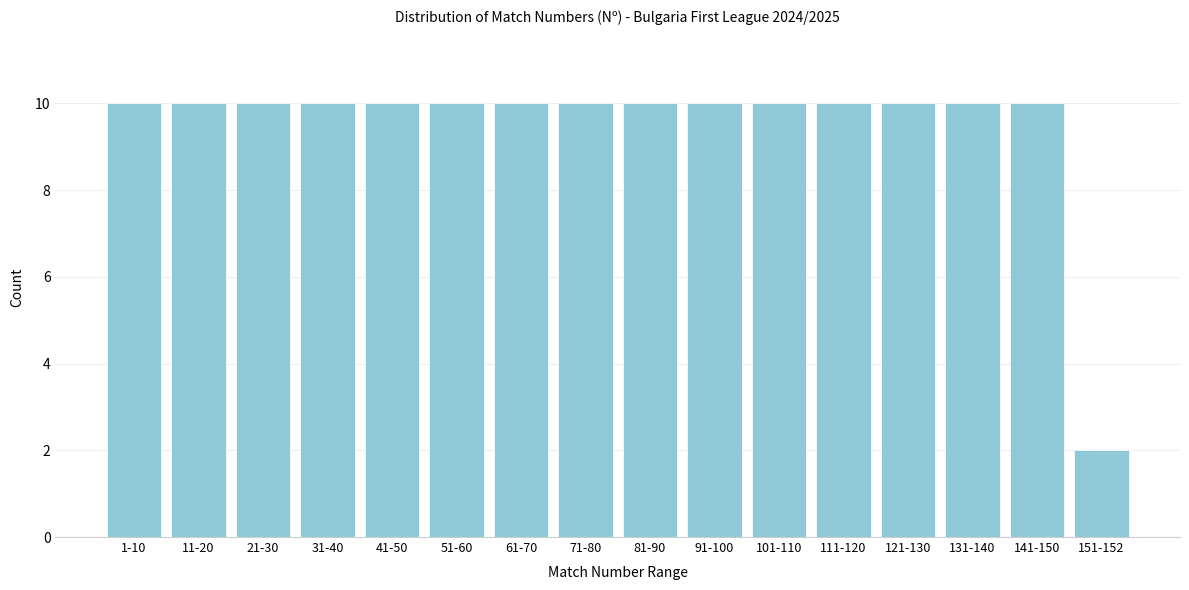

Reading left to right, extract all data points from this chart.

1-10=10	11-20=10	21-30=10	31-40=10	41-50=10	51-60=10	61-70=10	71-80=10	81-90=10	91-100=10	101-110=10	111-120=10	121-130=10	131-140=10	141-150=10	151-152=2